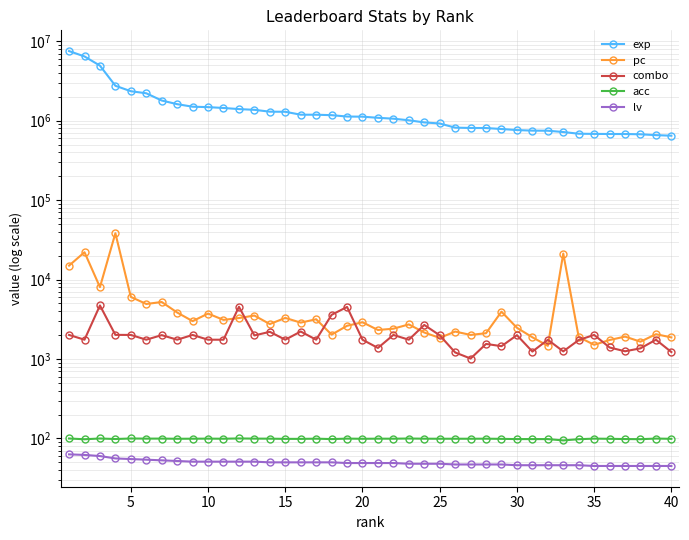

How many data points in lv are above 49?

18